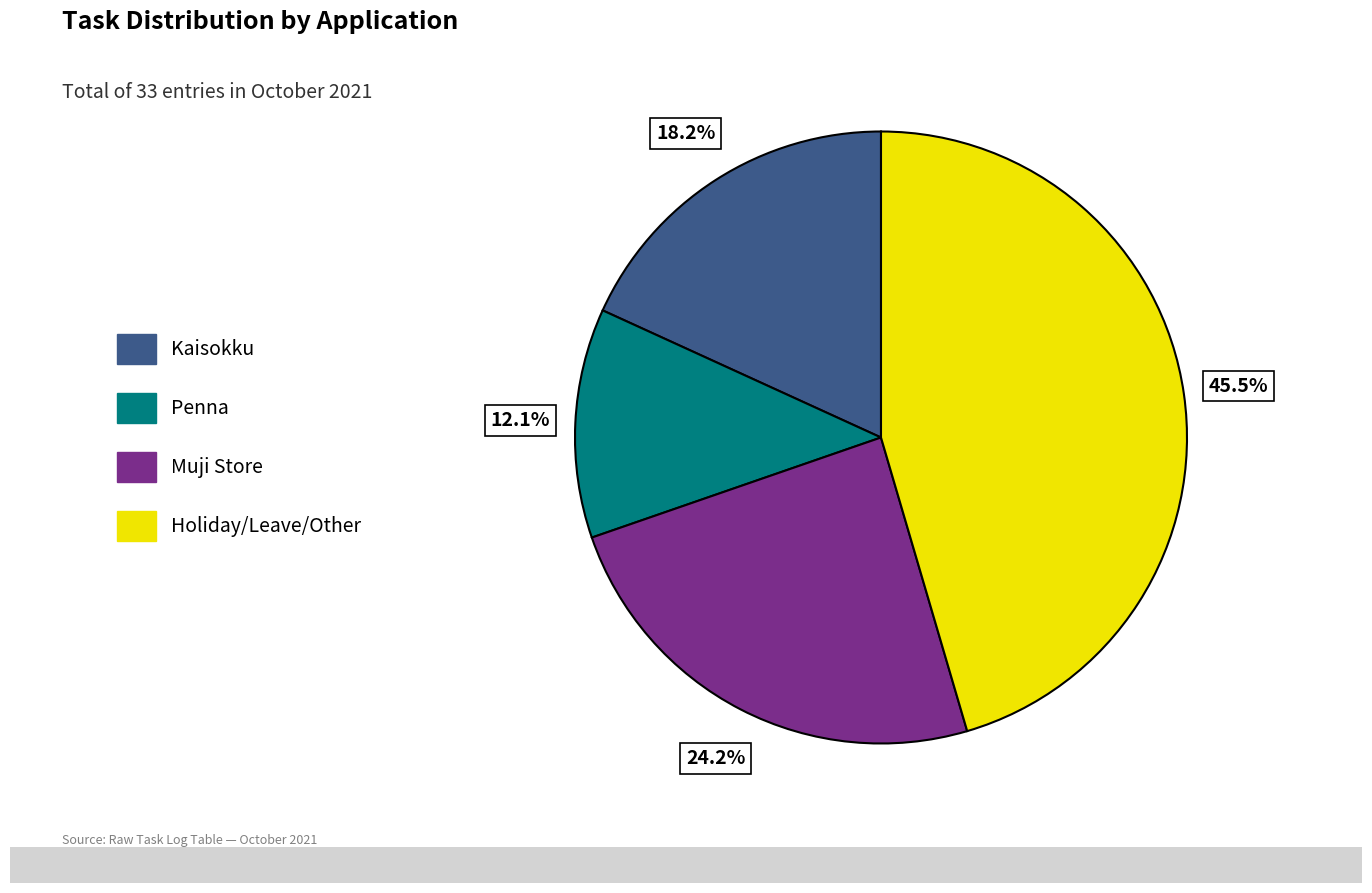

What is the ratio of the value at Holiday/Leave/Other to the value at Muji Store?

1.9